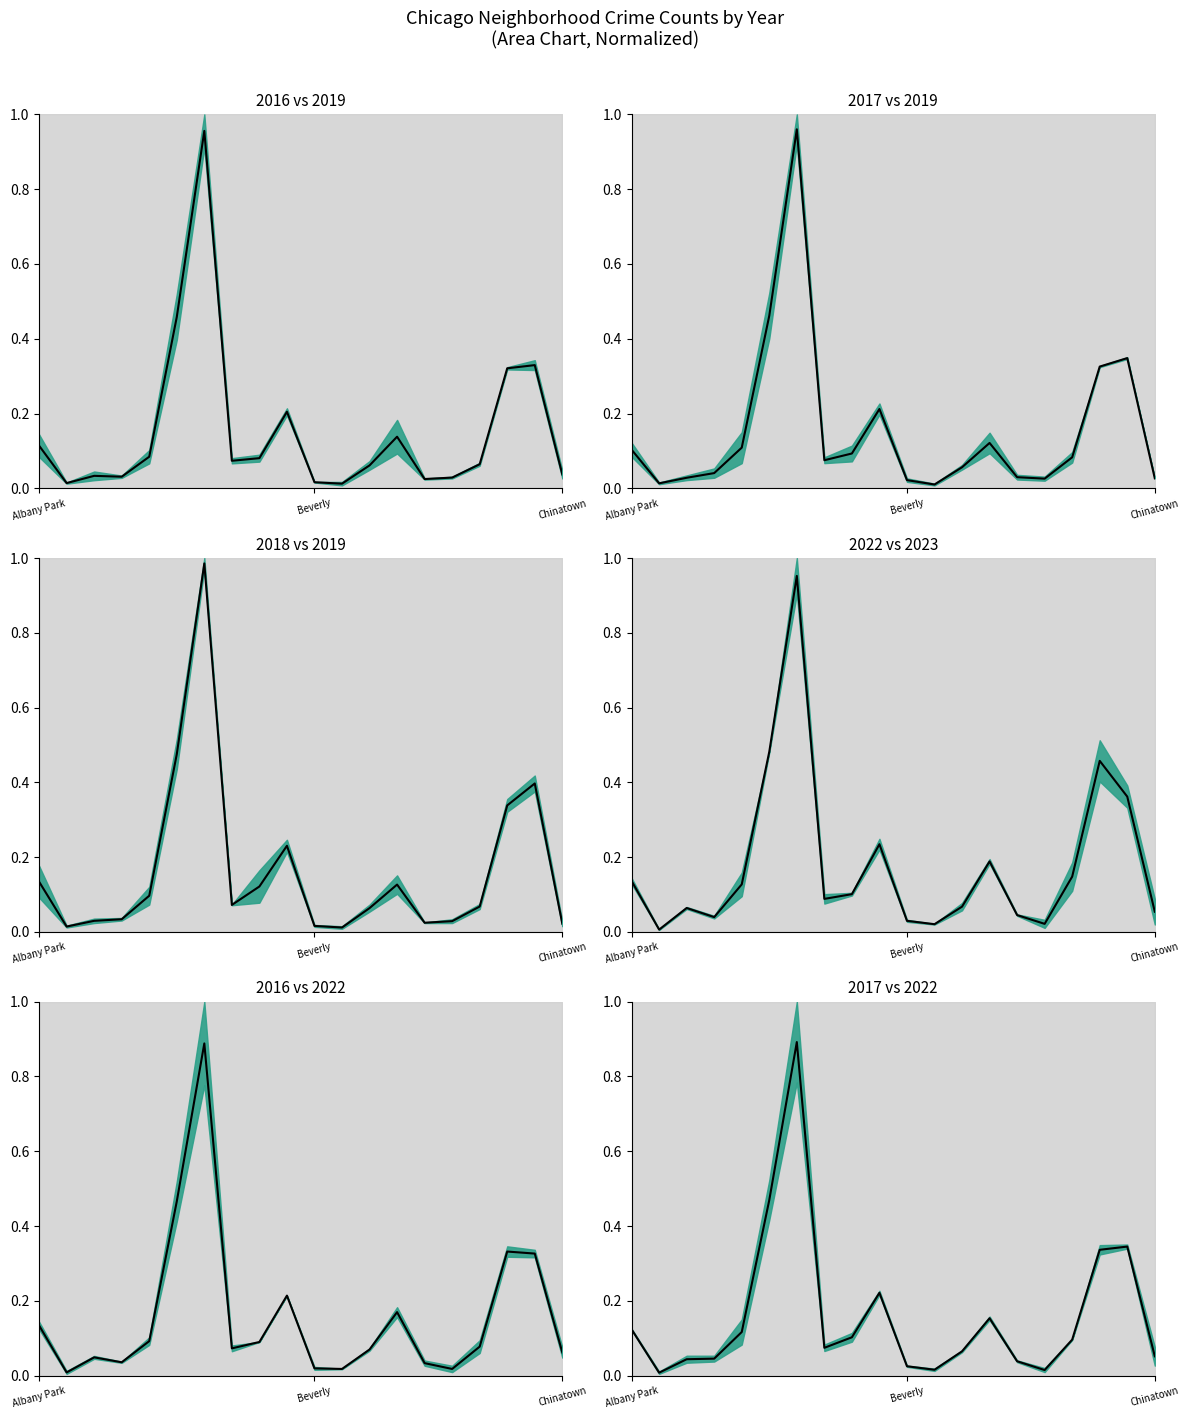

What is the average value?

0.2